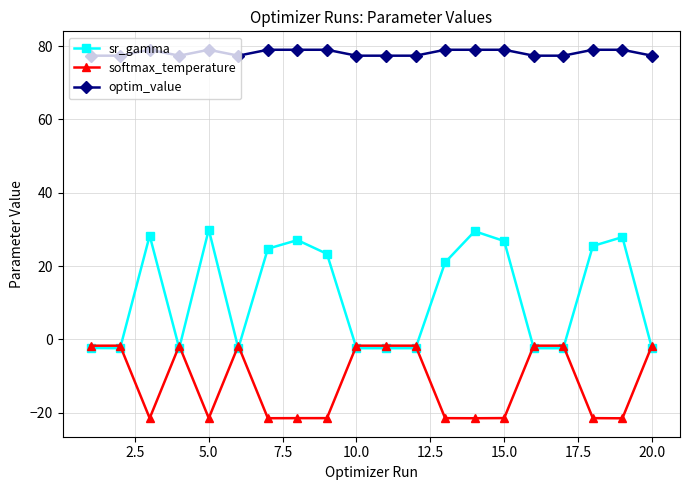

What is the value of the sr_gamma point at the 11th from the left?

-2.4